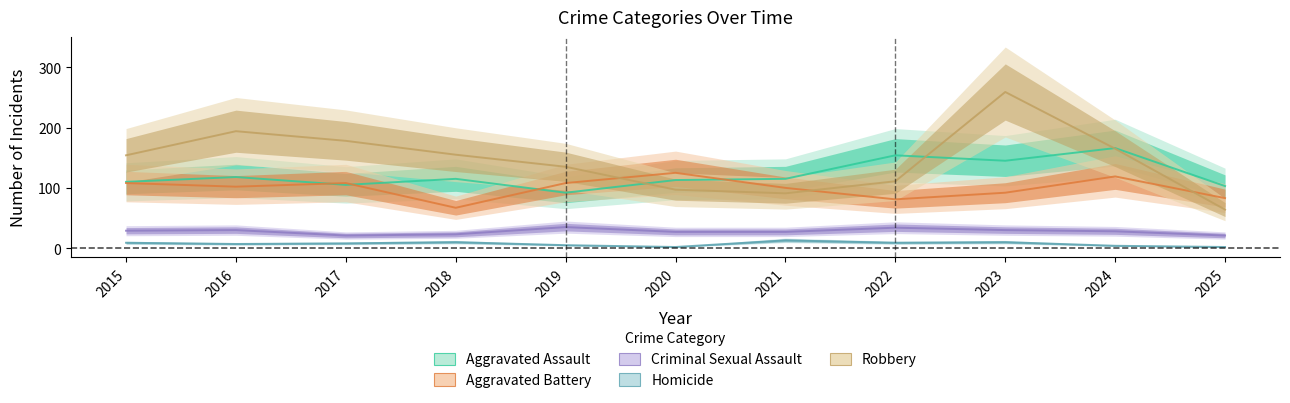

True or false: Aggravated Battery has more than 0 interior local peaks.

True